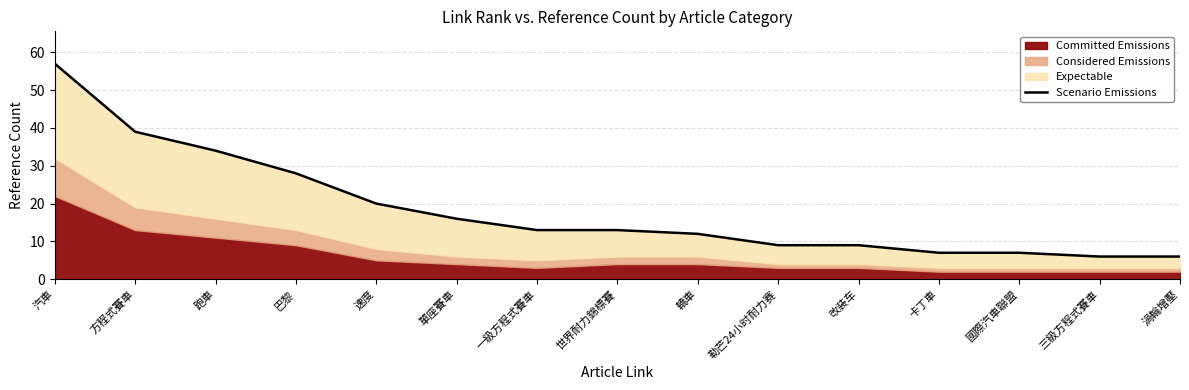

What is the minimum value shown in the chart?

6